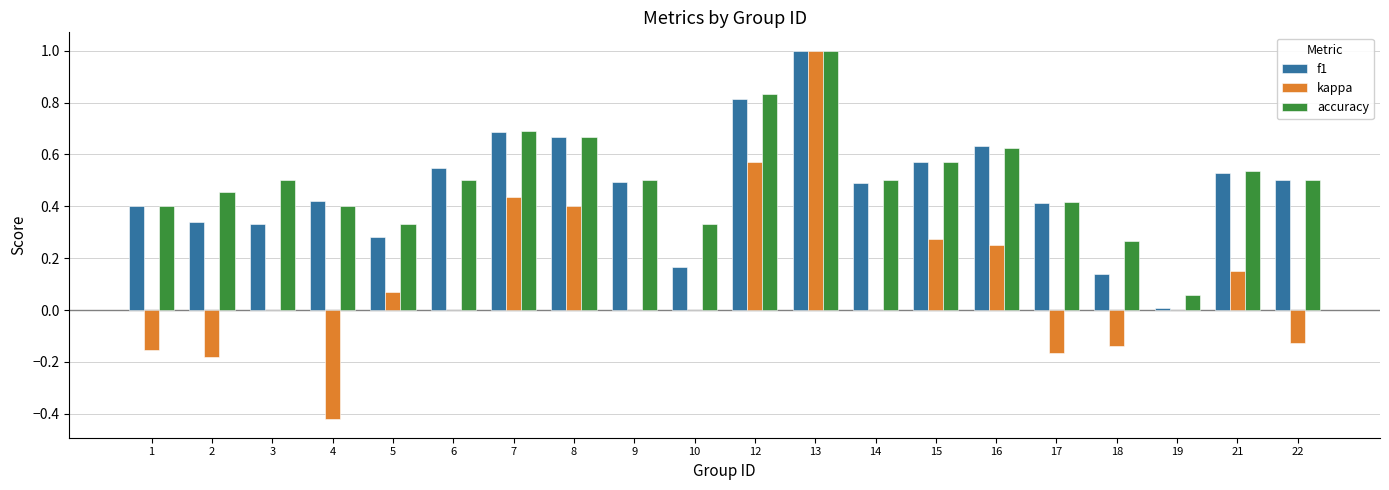

What is the total value across all series at 22?

0.9